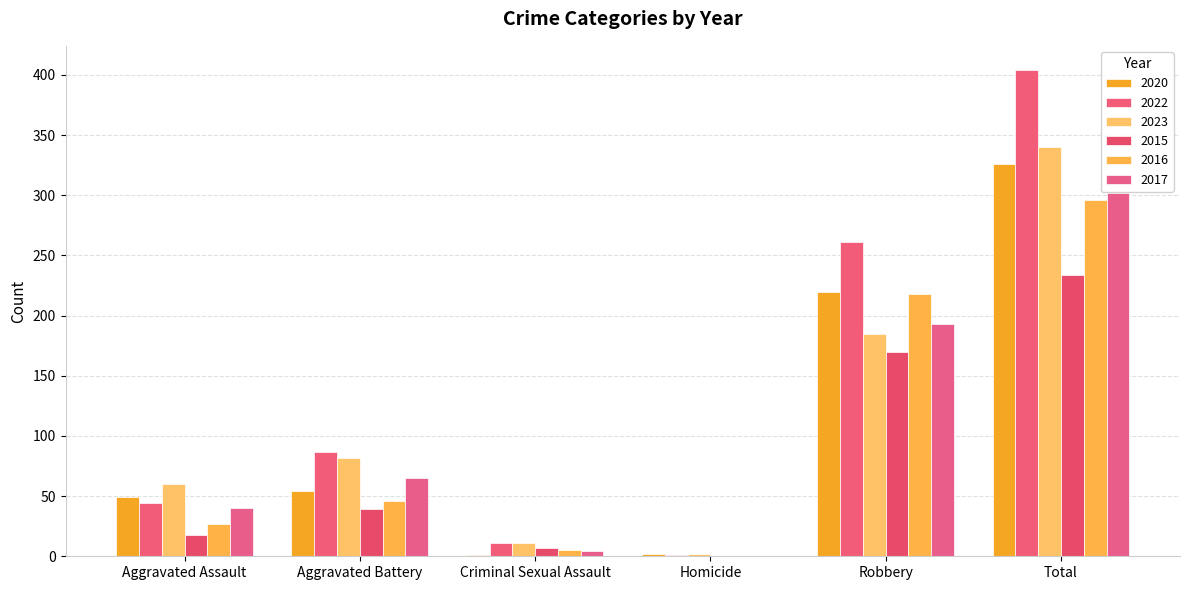

How many groups of bars are there?

6